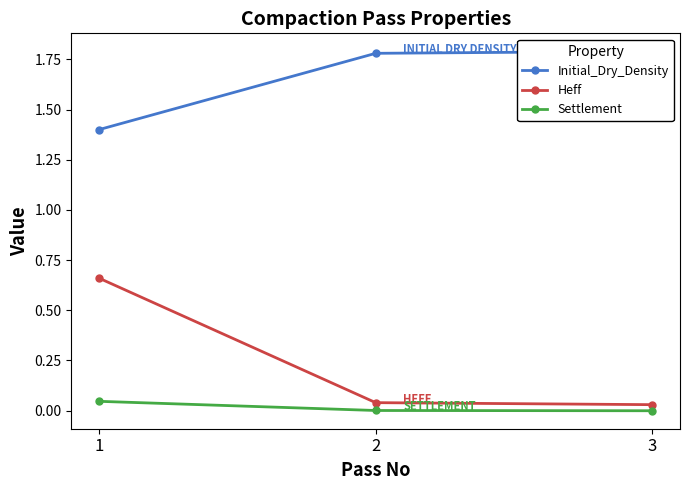

Which category has the lowest value across all series?

3